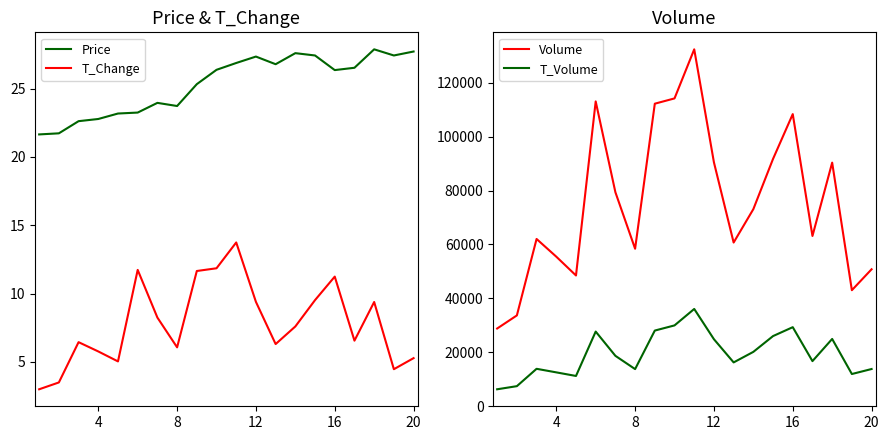

The Price series shows 26.4 at 16. True or false?

True